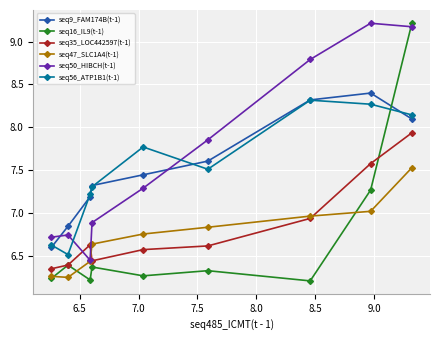

What is the maximum value shown in the chart?

9.2